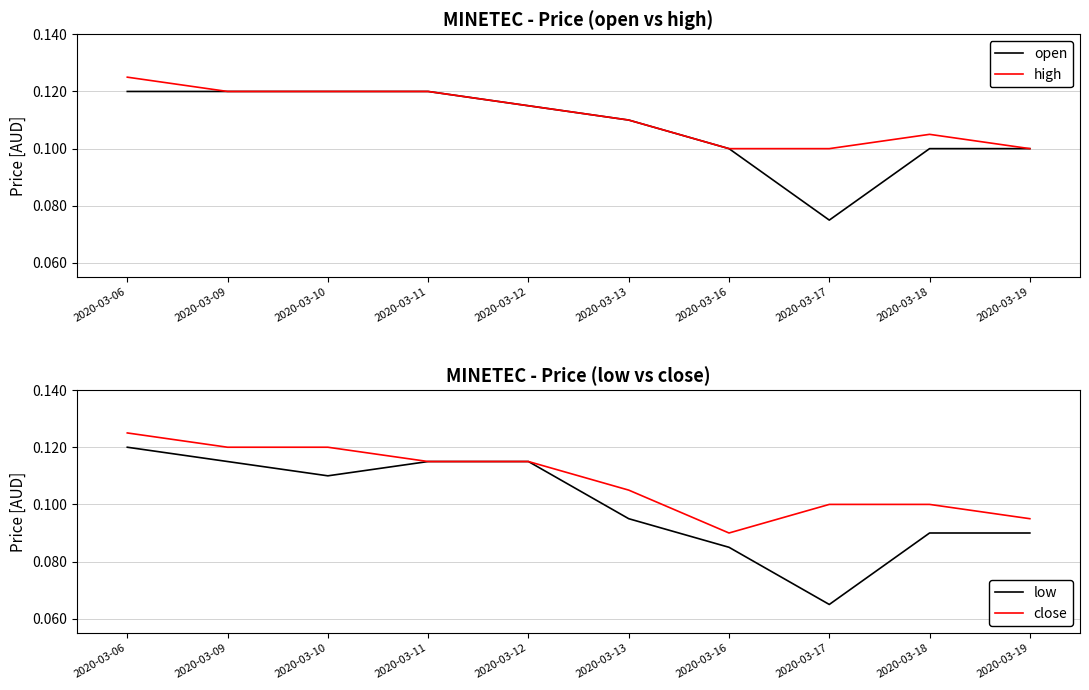

True or false: low has a value of 0.1 at 2020-03-11.

False